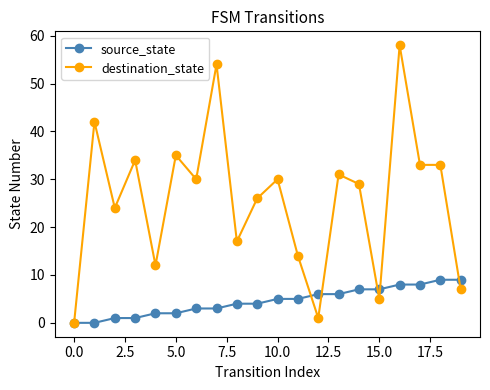

How many data points in source_state are less than 5?

10